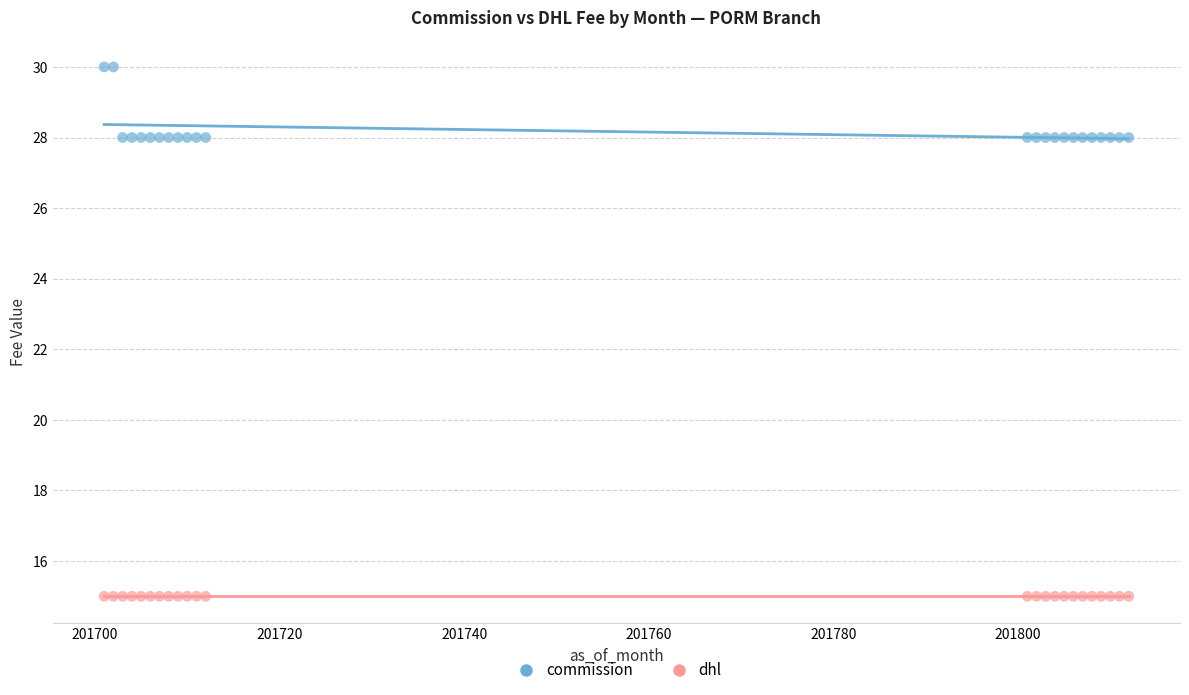

Which series contains the lowest Y value?

dhl